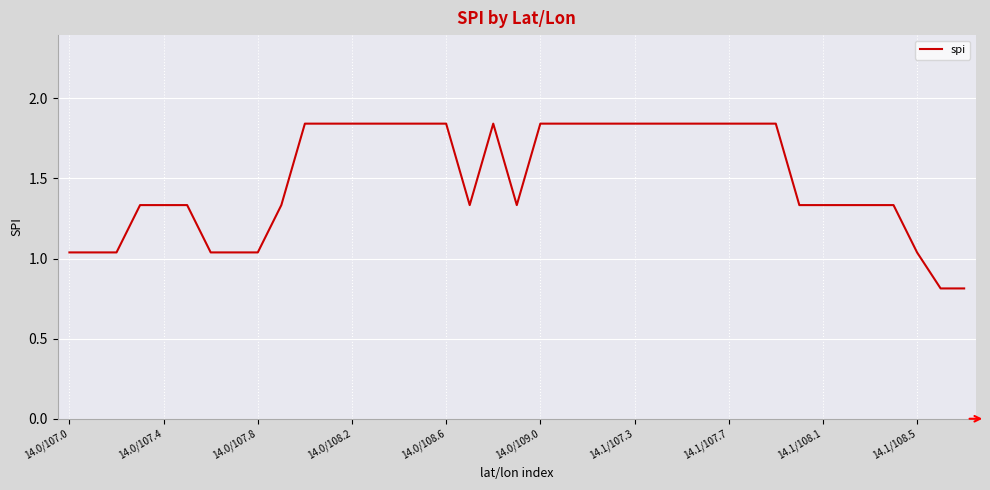

True or false: there are more than 0 points higher than both neighbors.

True